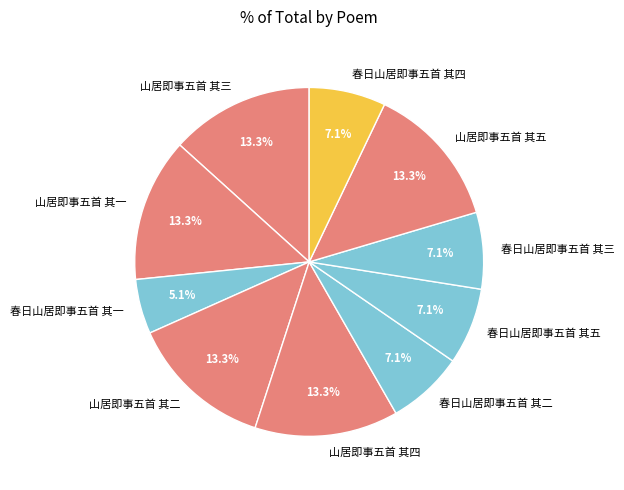

Does 春日山居即事五首 其三 represent more than half of the total?

No